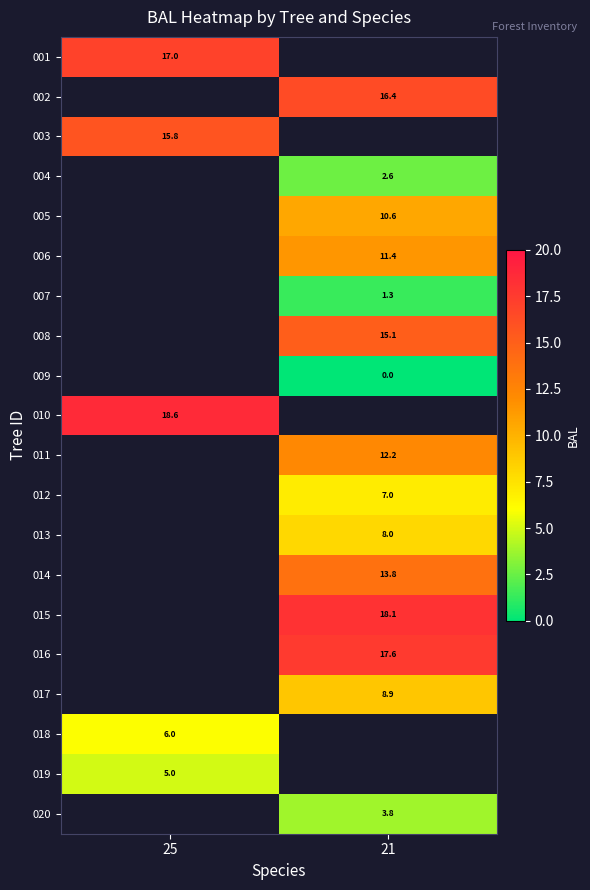

True or false: 017 has a value of 4.4 at 21.

False